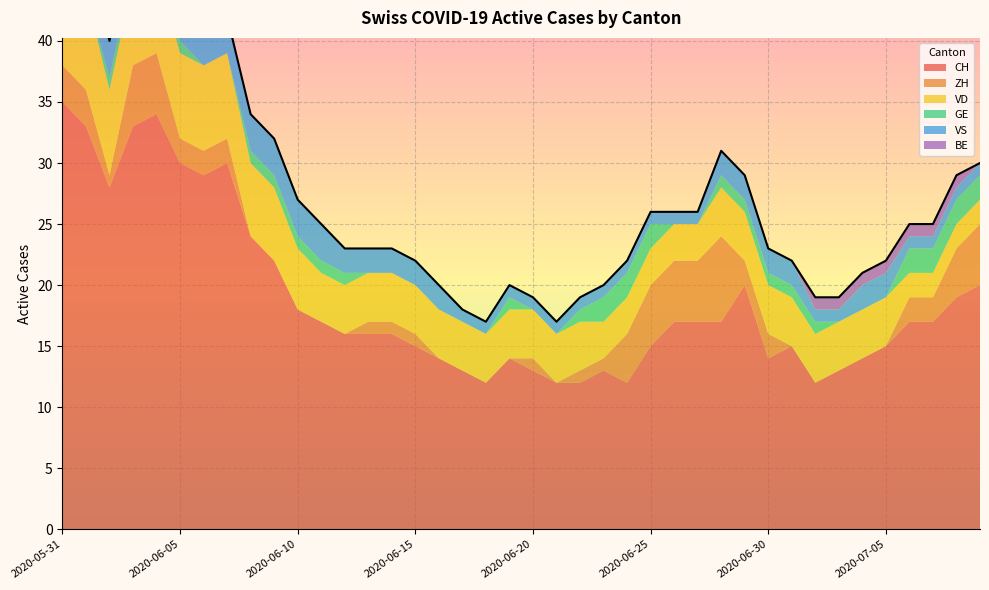

What is the label of the 32nd point from the left?

2020-07-01